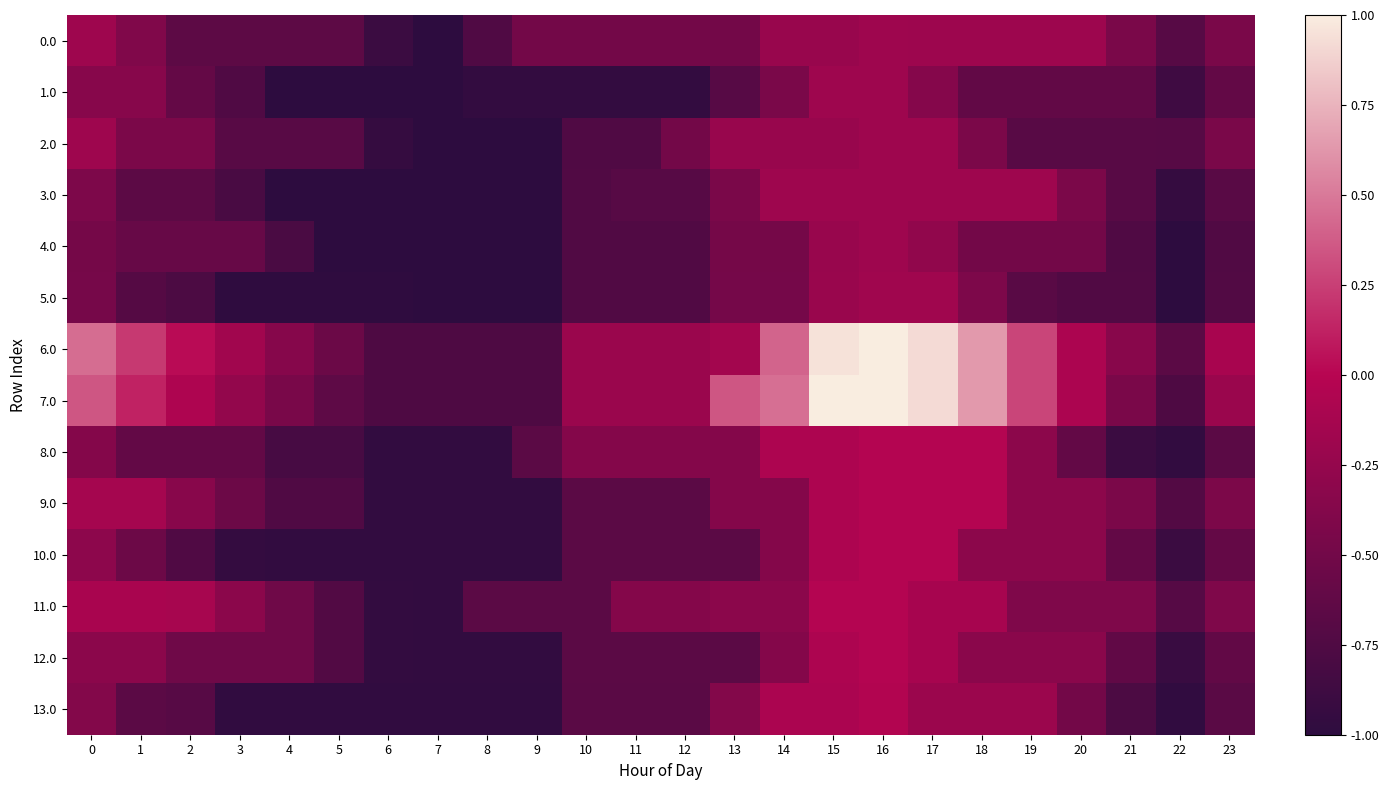

What is the greatest value displayed?

1.0